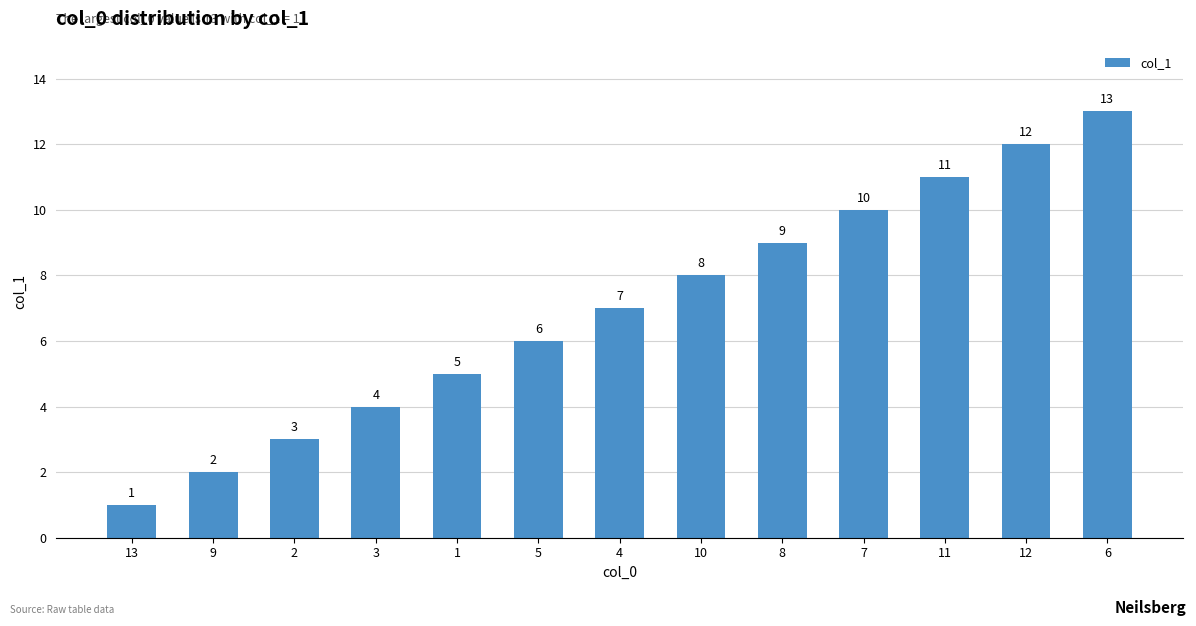

True or false: the data shows 8 at 10.

True